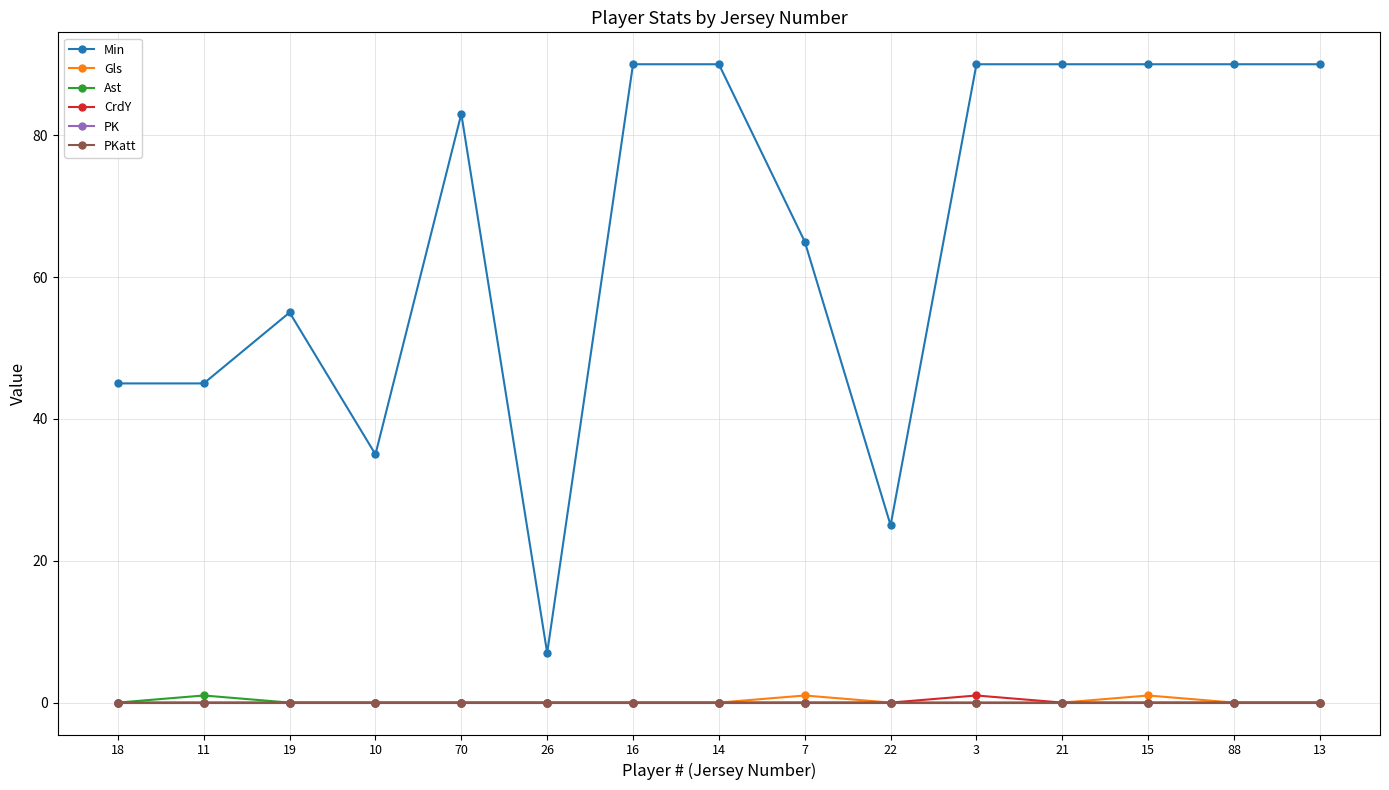

How many lines are shown in the chart?

6